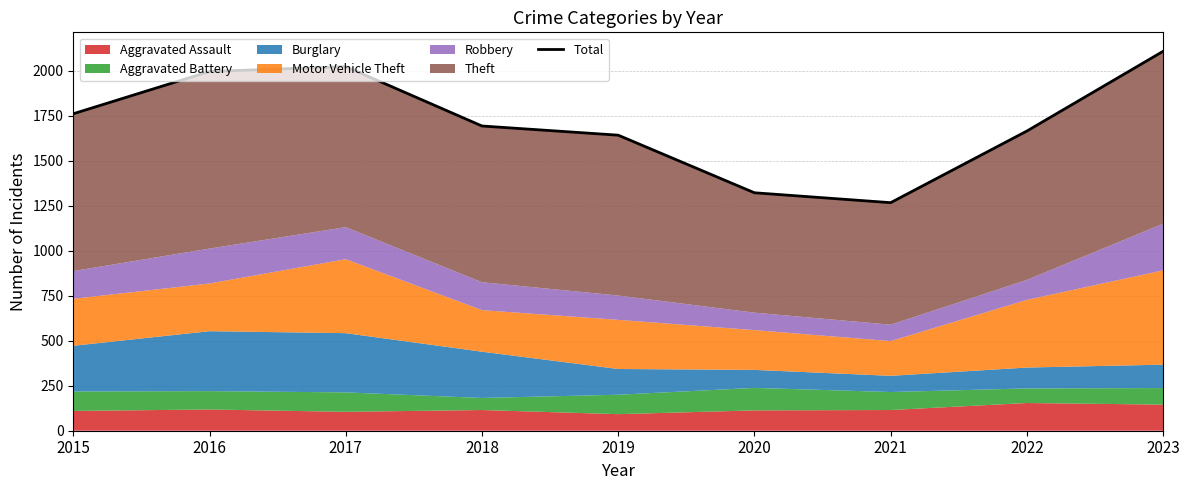

How many points are higher than both their immediate neighbors (excluding endpoints)?

1